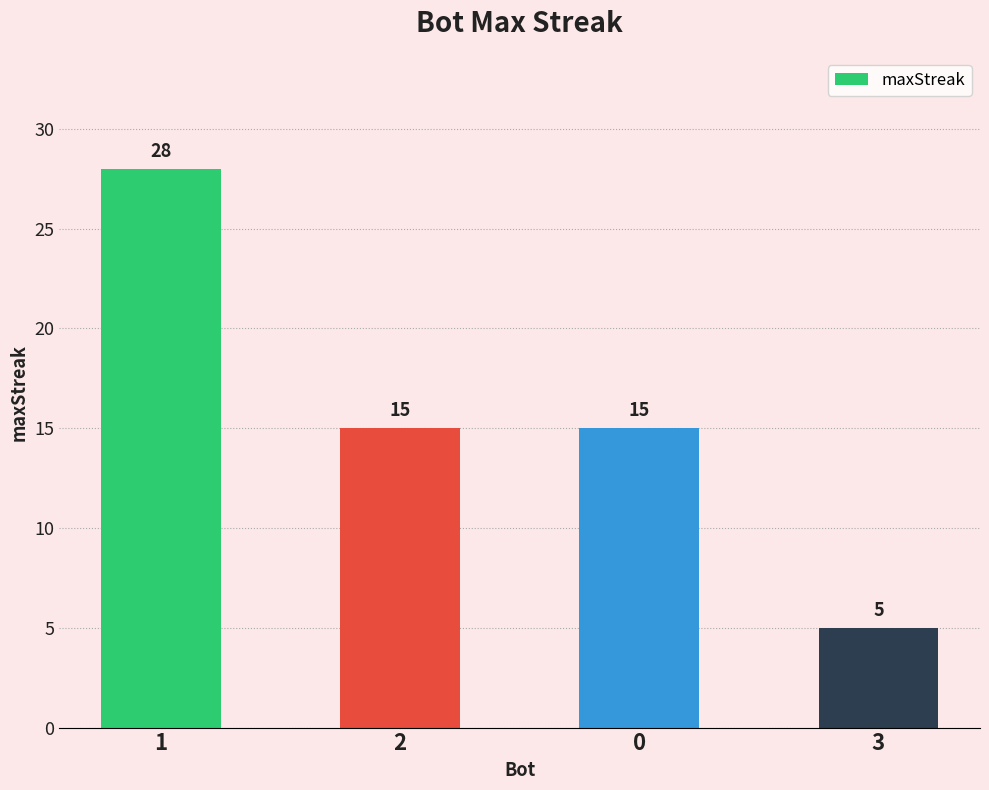

Approximately how many times larger is the value at 0 compared to 2?

1.0